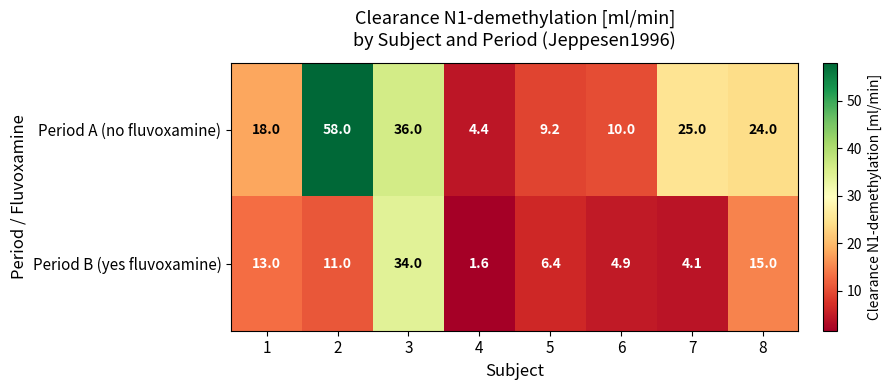

Reading left to right, list all the values displayed in this chart.

Period A (no fluvoxamine): 18.0	58.0	36.0	4.4	9.2	10.0	25.0	24.0
Period B (yes fluvoxamine): 13.0	11.0	34.0	1.6	6.4	4.9	4.1	15.0